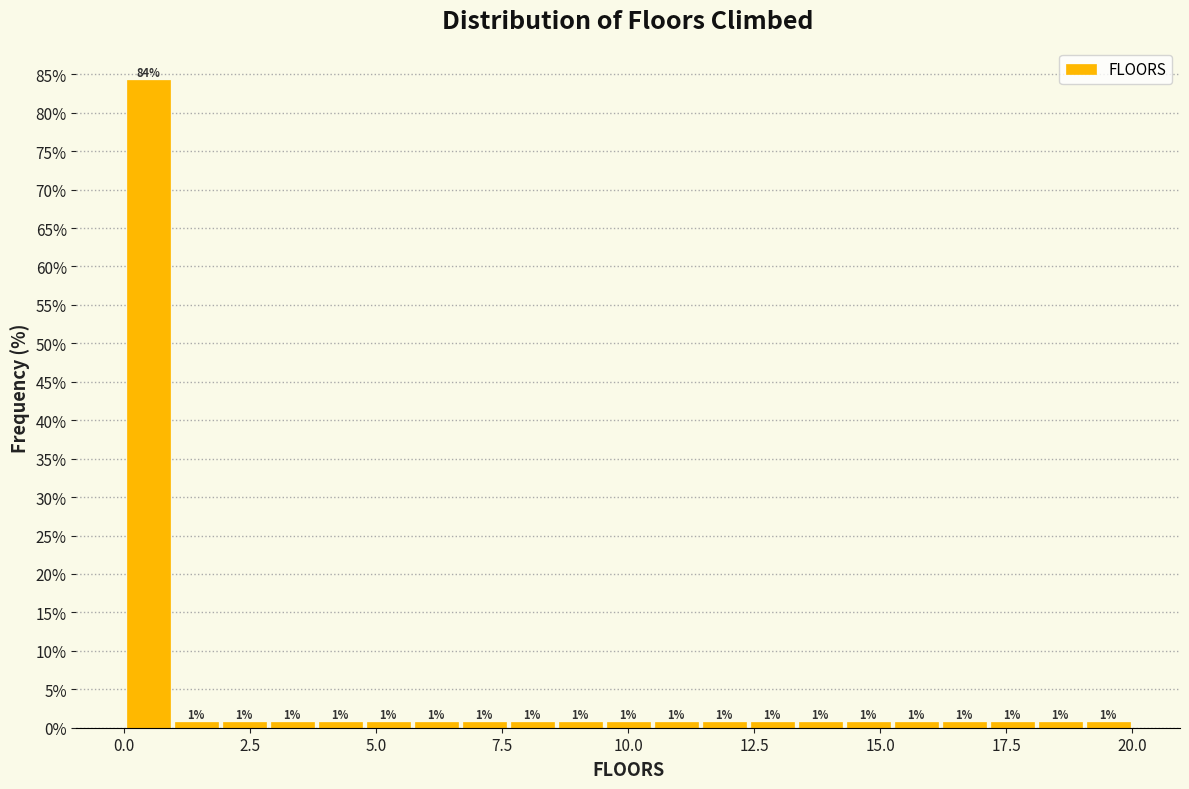

Around what value on the x-axis is the tallest bar? Give the approximate position of its centre, as read against the axis.

0.5